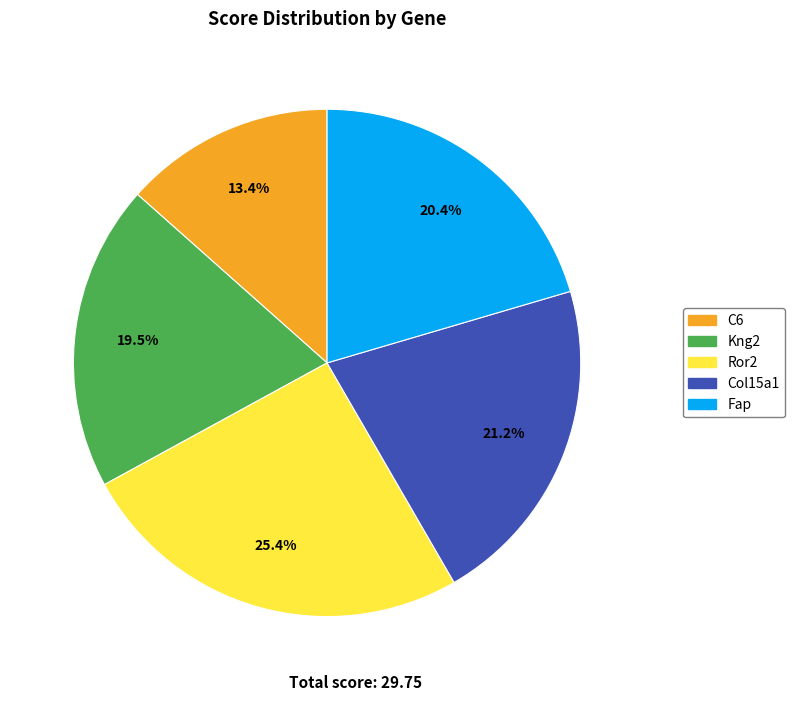

Rank the categories by value from highest to lowest.

Ror2, Col15a1, Fap, Kng2, C6